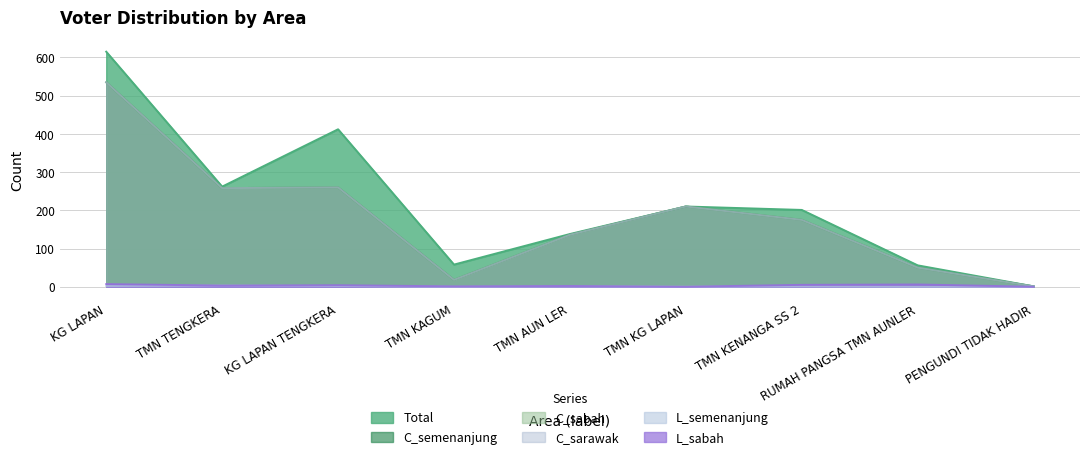

Where is C_sabah nearest to the value 268?

KG LAPAN TENGKERA